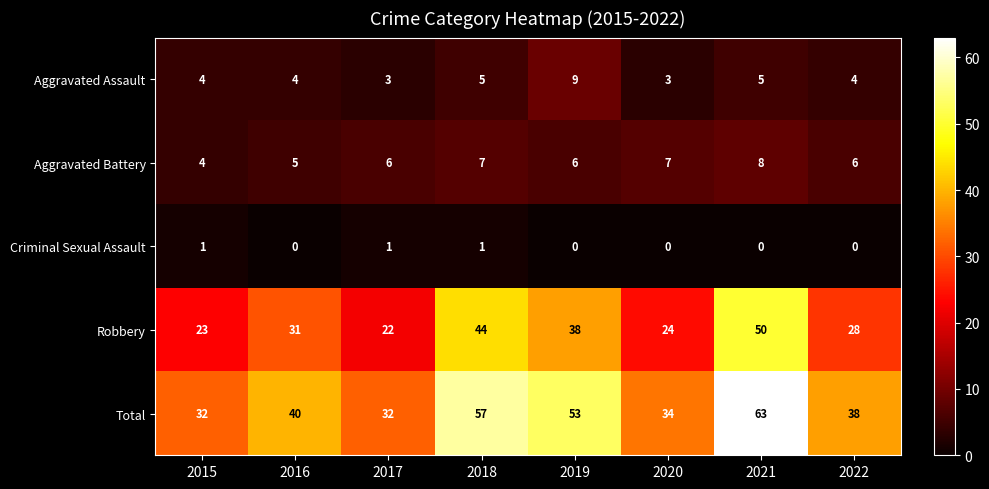

Rank the series by their maximum value, from lowest to highest.

Criminal Sexual Assault, Aggravated Battery, Aggravated Assault, Robbery, Total